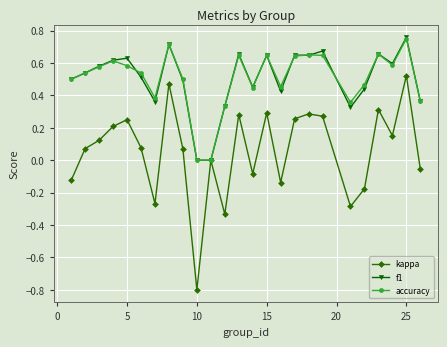

What are all the series names shown in the legend?

kappa, f1, accuracy